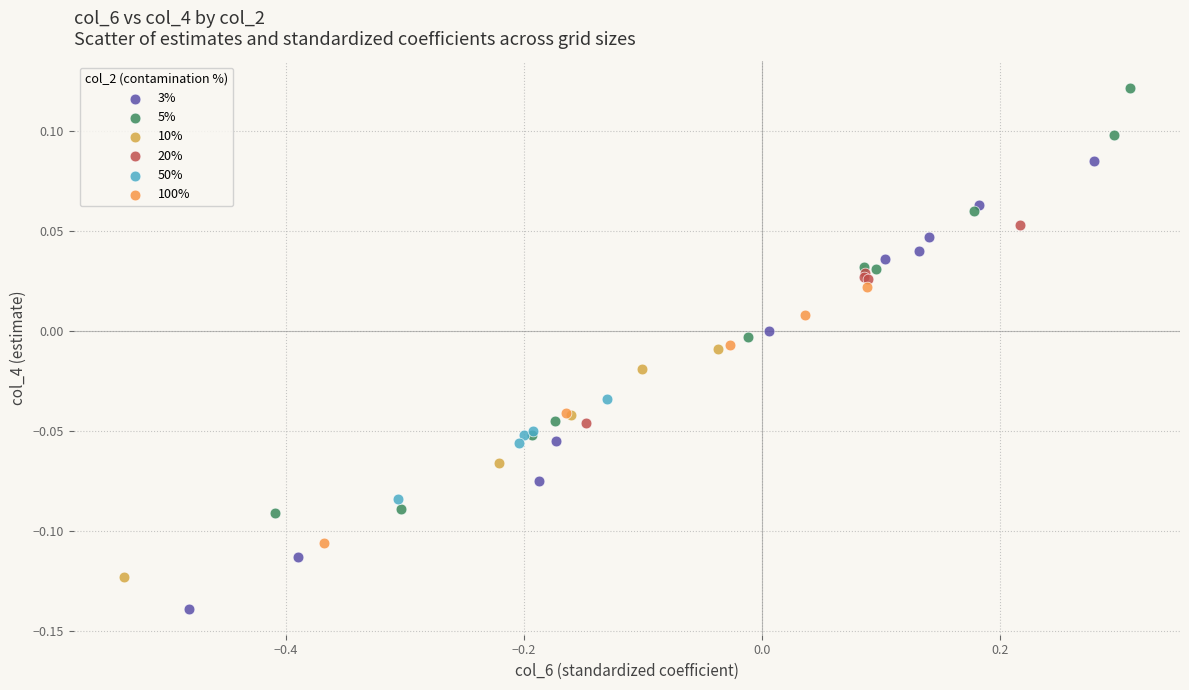

Which series has the widest spread of Y values?

3%